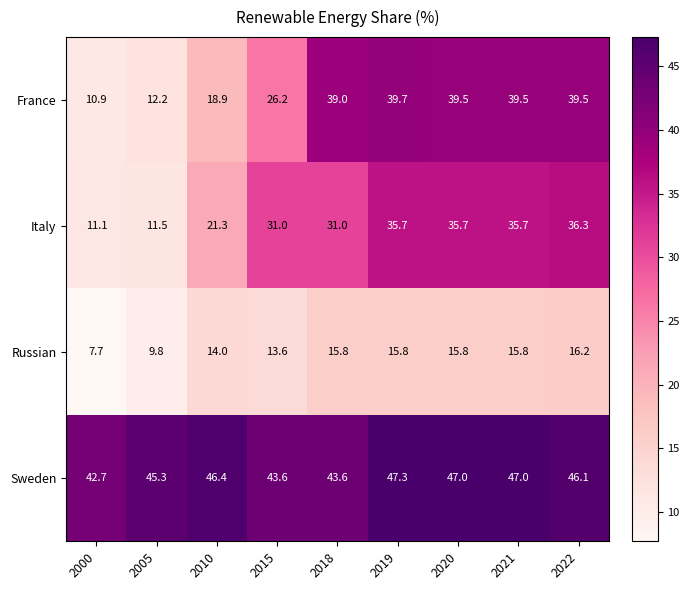

What is the maximum value for France?

39.7